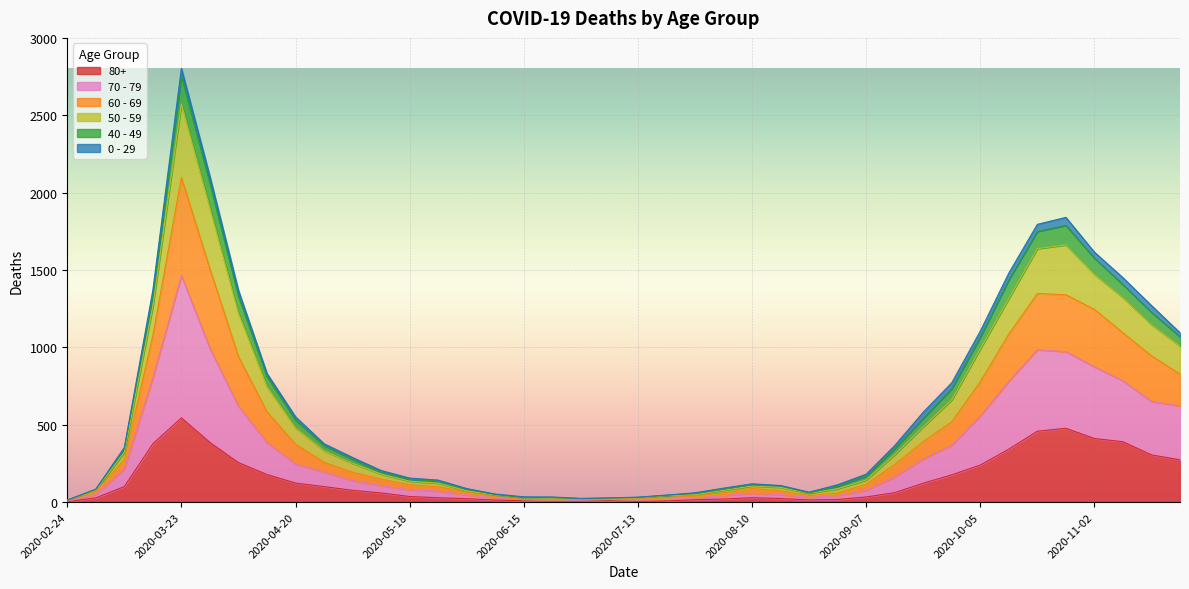

True or false: 80+ has a value of 27 at 2020-03-02.

True